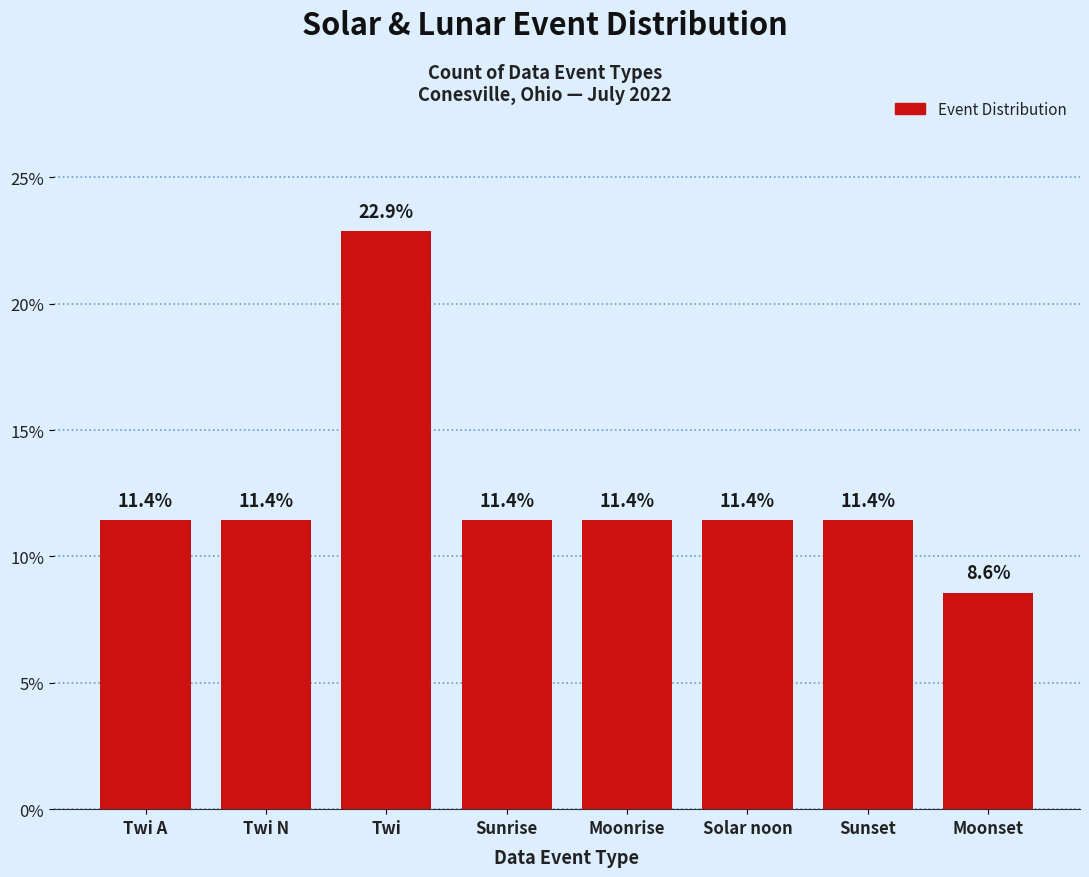

How many bars are there in total?

8